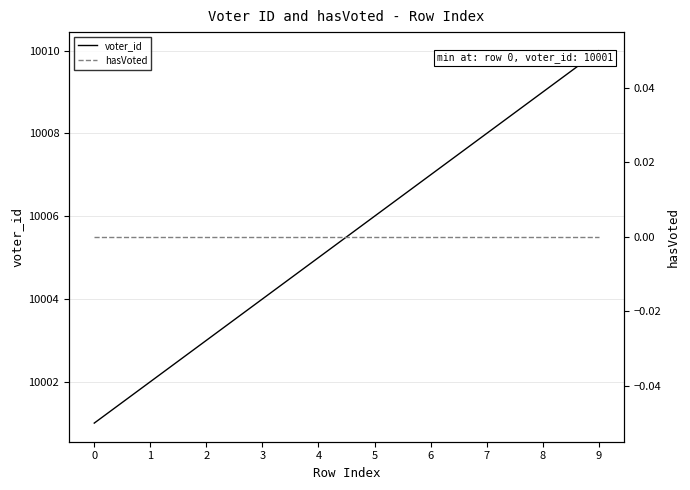

What is the total value across all series at 9?

10010